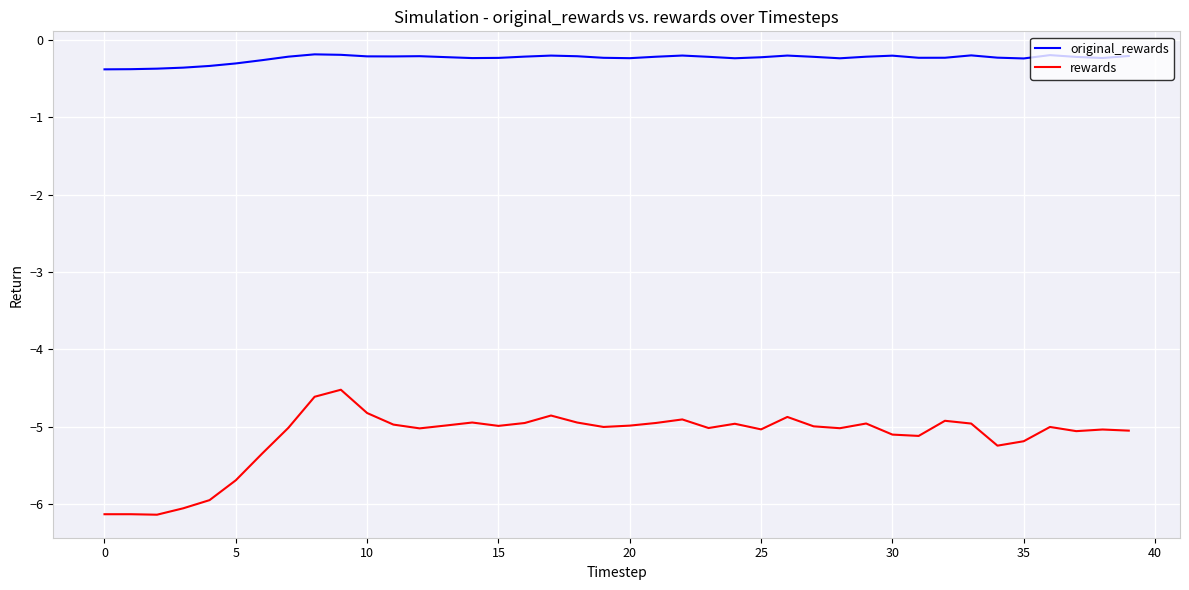

What is the difference between the maximum and minimum values in the rewards series?

1.6